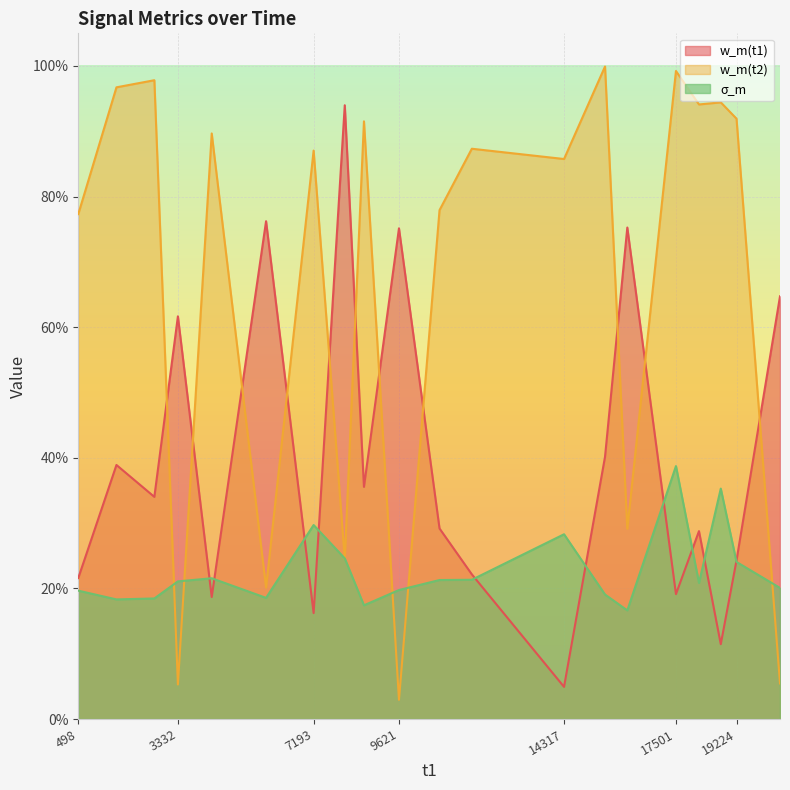

True or false: w_m(t1) and w_m(t2) intersect in this chart.

True